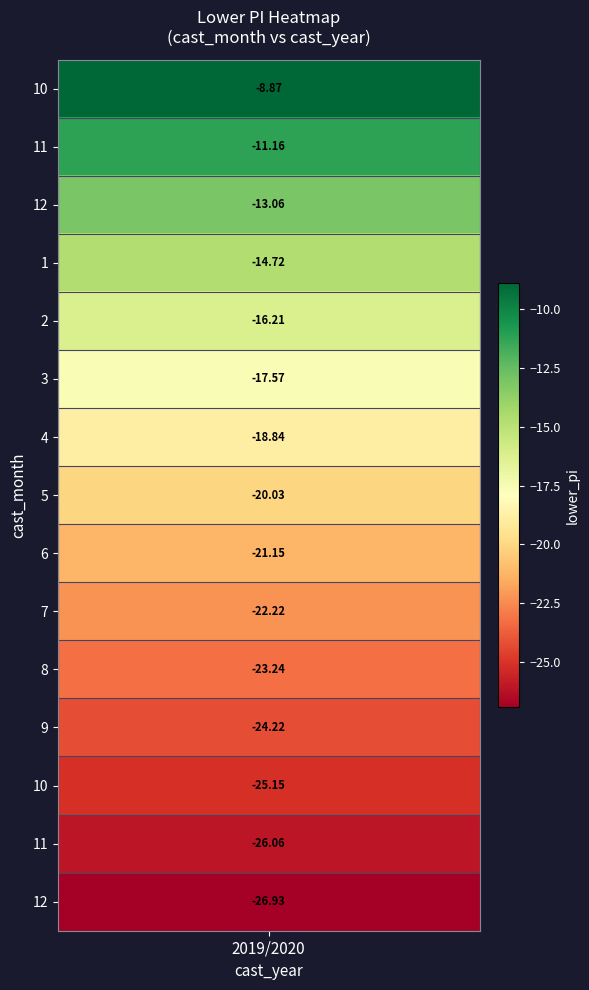

The chart shows a value of -16.2 at 12_2020. True or false?

False